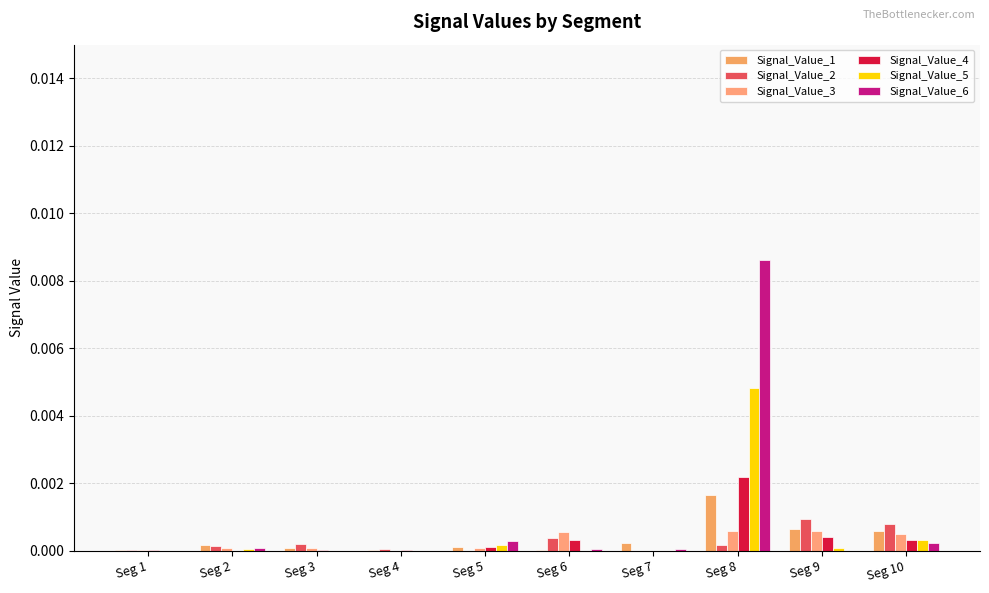

The Signal_Value_5 series shows 0.0 at Seg 1. True or false?

True